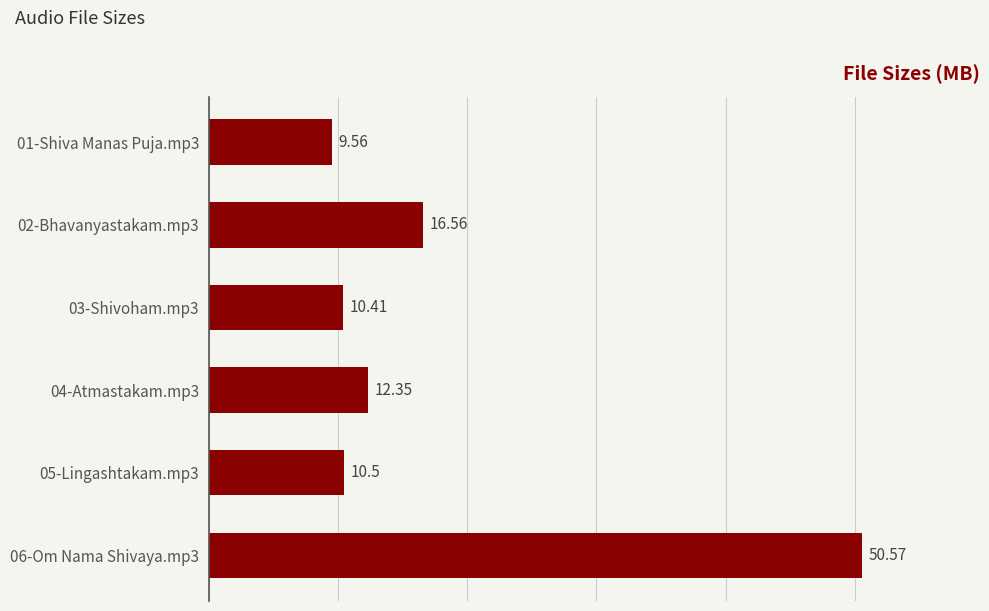

Which category has the highest value across all series?

06-Om Nama Shivaya.mp3